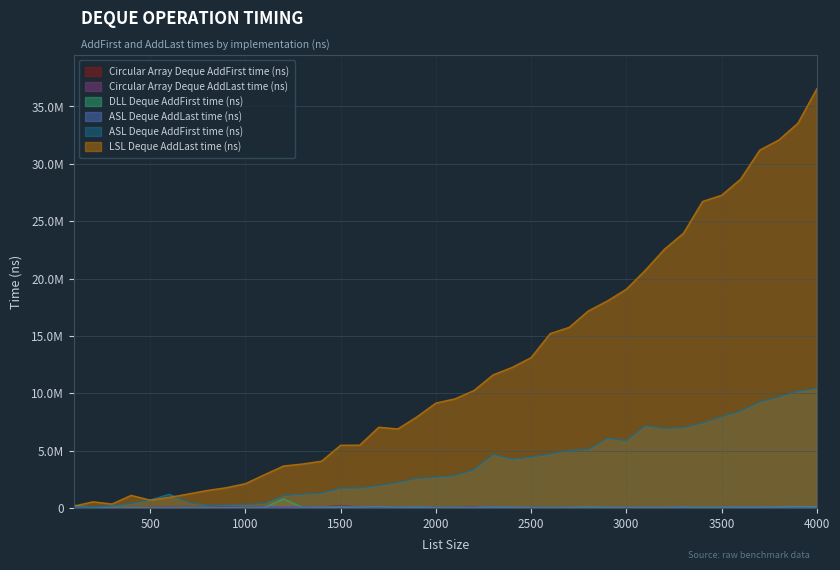

True or false: Circular Array Deque AddFirst time (ns) has a value of 57408 at 2200.

False